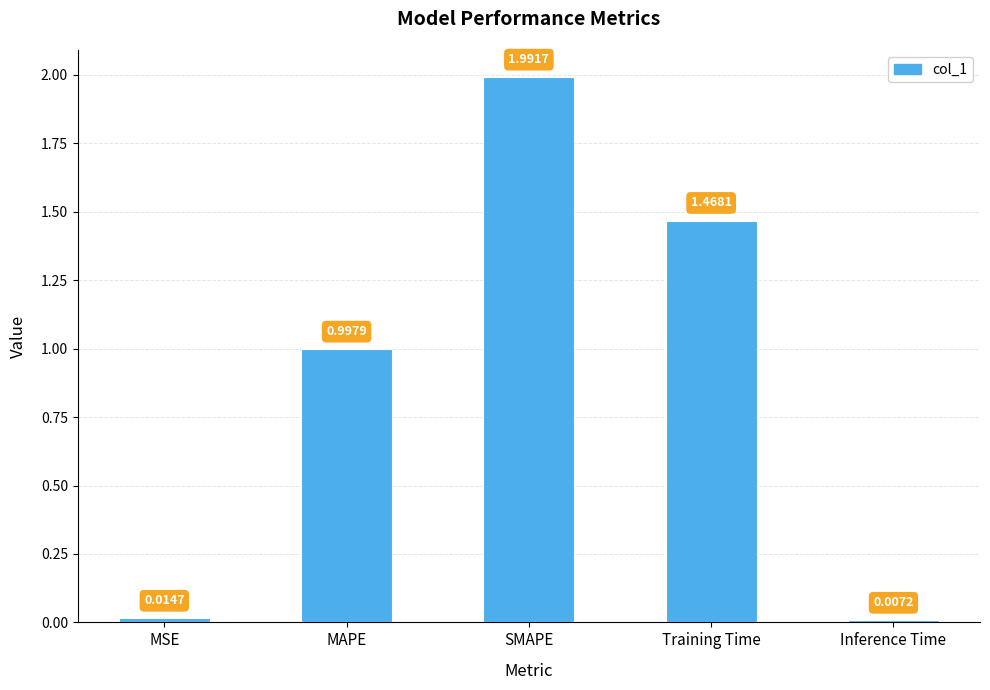

The value at SMAPE is 0.7. True or false?

False